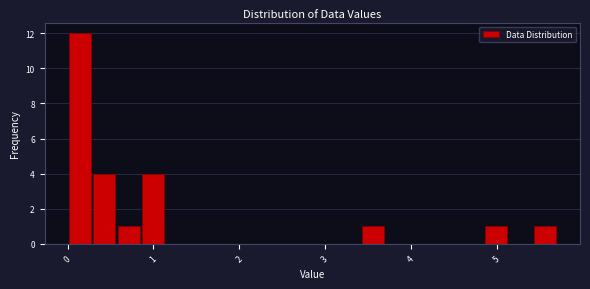

Around what value on the x-axis is the tallest bar? Give the approximate position of its centre, as read against the axis.

0.1